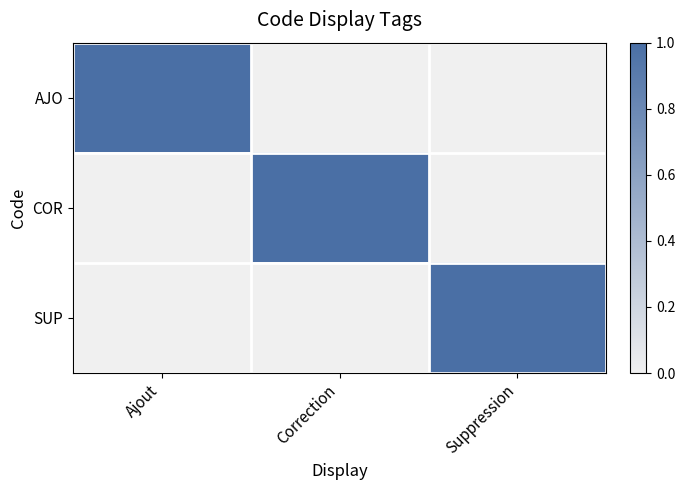

Reading left to right, what are all the values shown in this chart?

AJO: Ajout=1	Correction=0	Suppression=0
COR: Ajout=0	Correction=1	Suppression=0
SUP: Ajout=0	Correction=0	Suppression=1